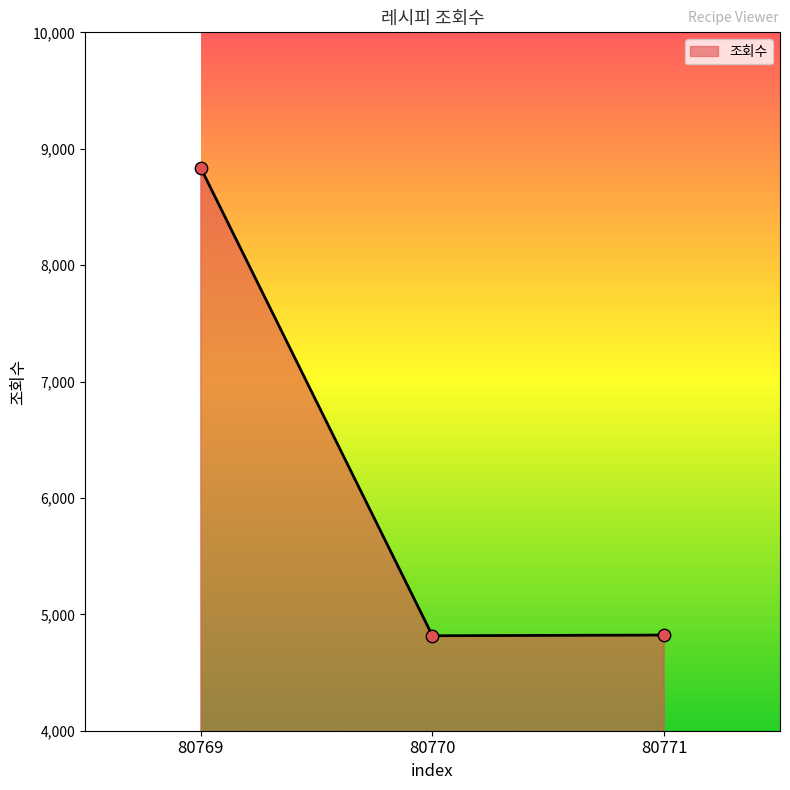

What is the change in value from 80770 to 80771?

+6